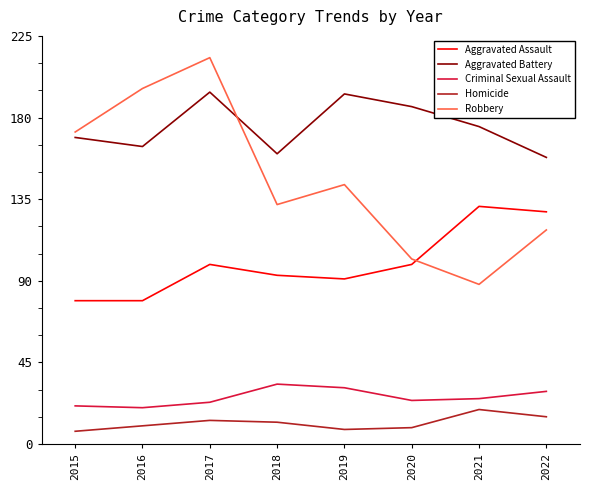

Where does the Criminal Sexual Assault series first go above 25?

2018